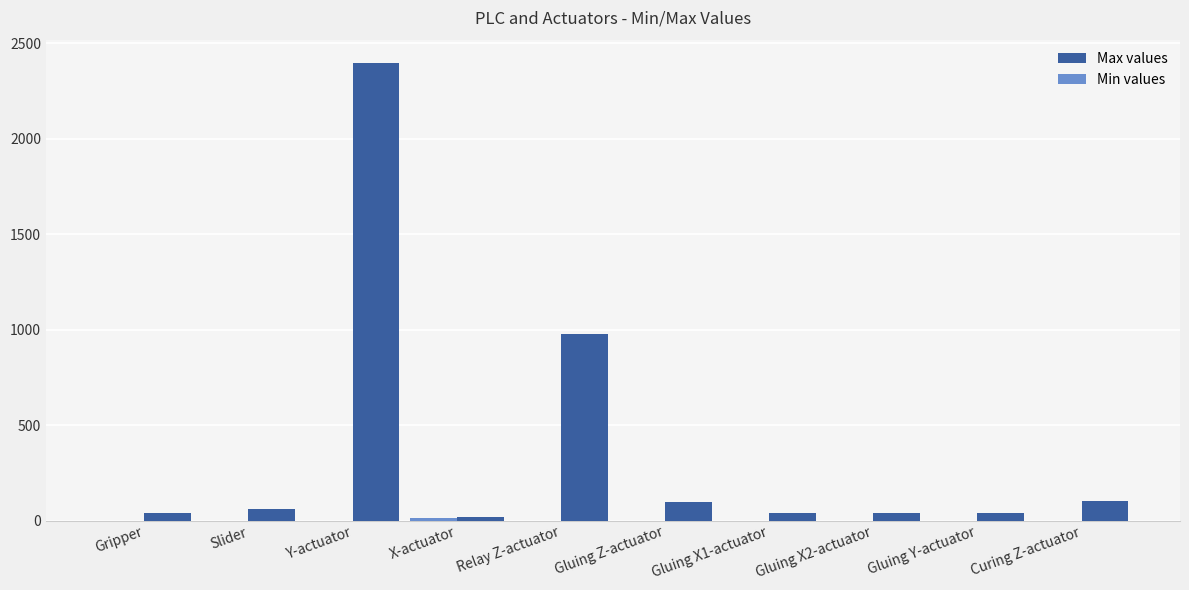

At which label is Max values closest to 1210?

Relay Z-actuator